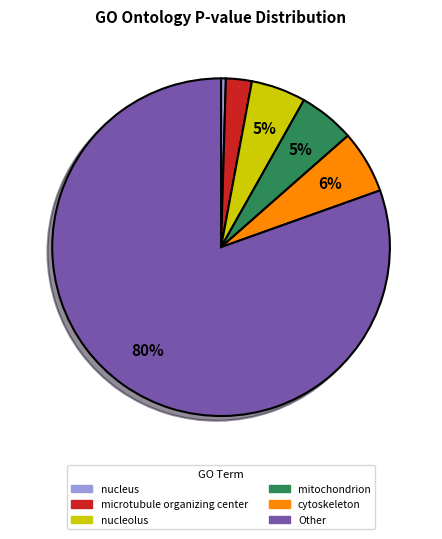

Is there any slice that represents more than half of the pie?

Yes